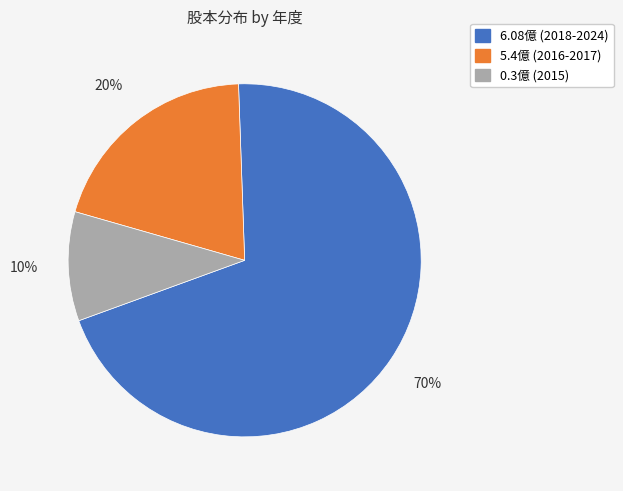

Does any single category account for the majority?

Yes